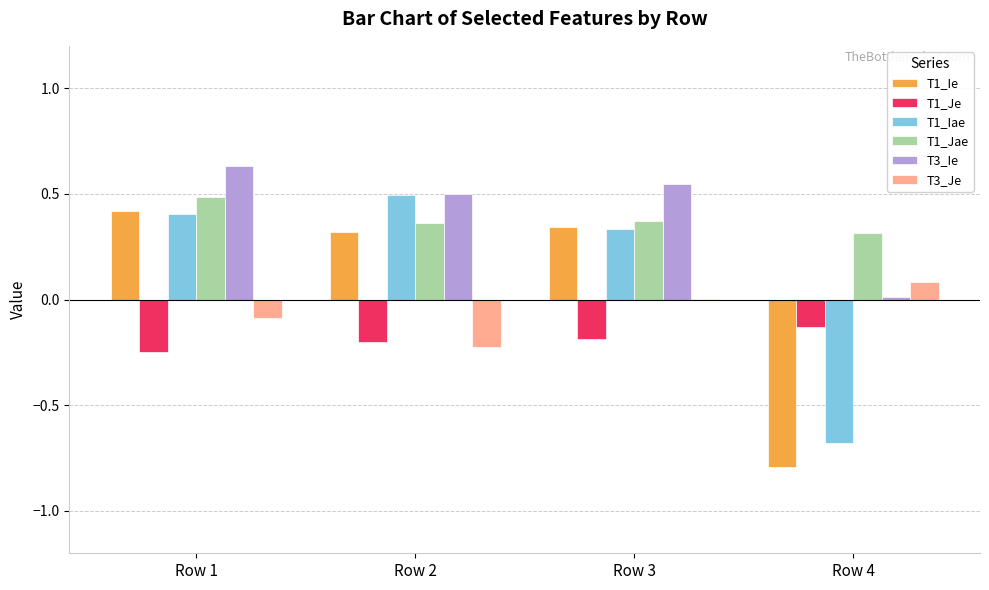

Which category has the highest value in the T1_Jae series?

Row 1